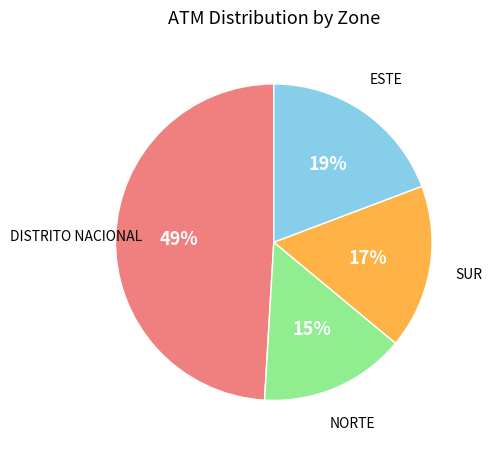

To the nearest percent, what is the average slice percentage?

25%